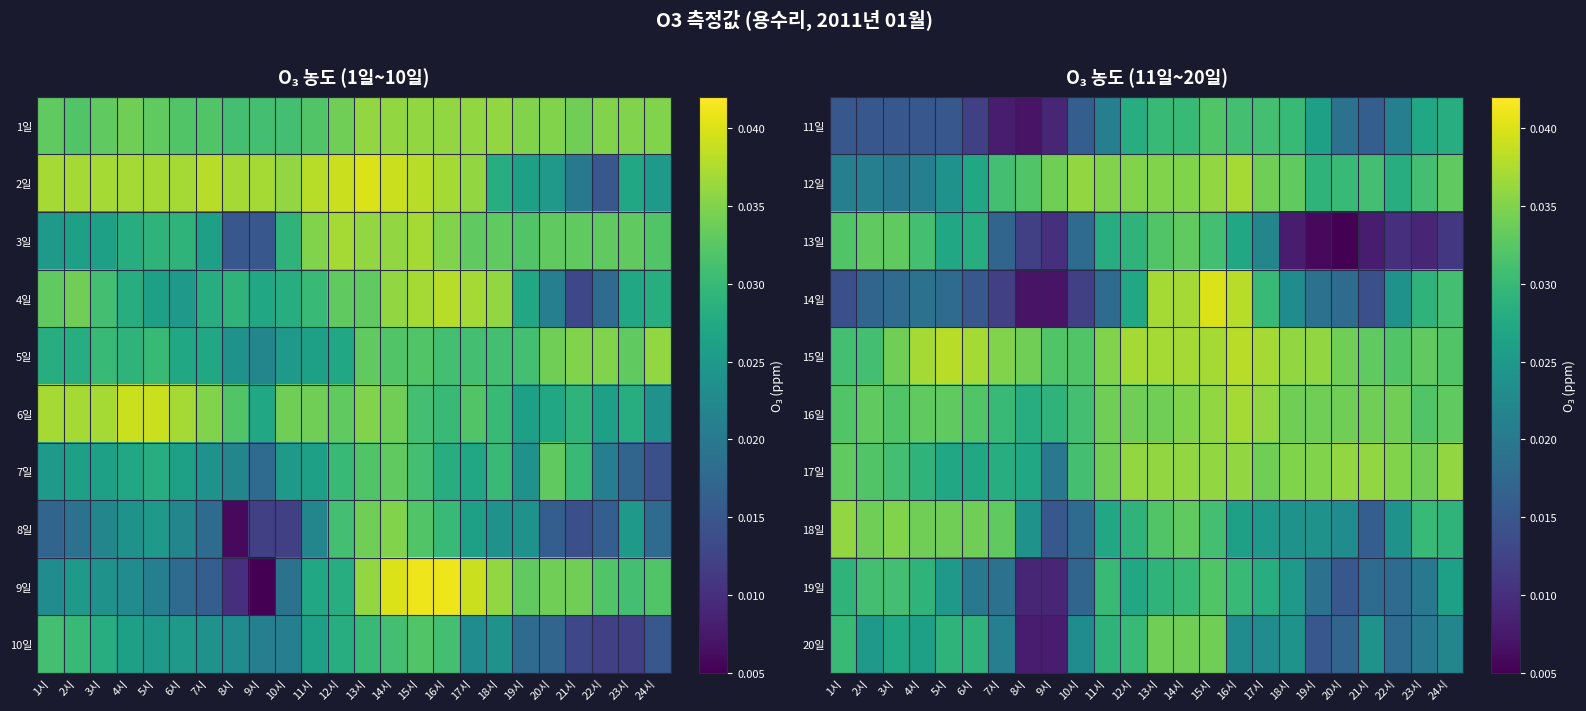

Count the number of categories in the chart.

24